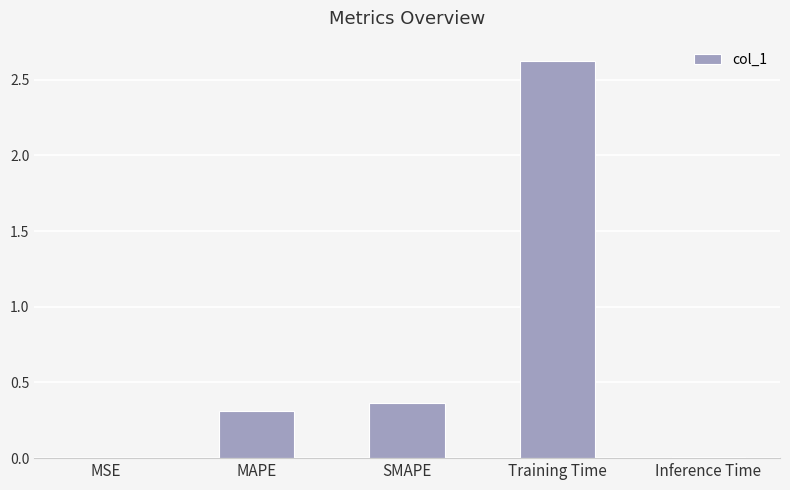

Where is the data nearest to the value 1?

SMAPE